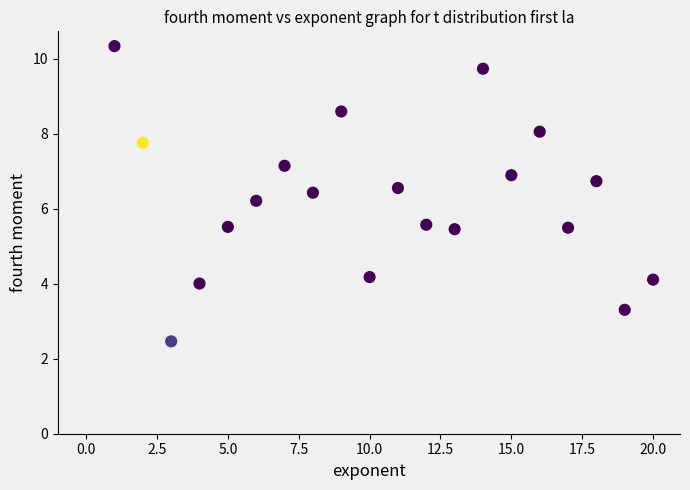

What is the range of X values (max minus min)?

19.0